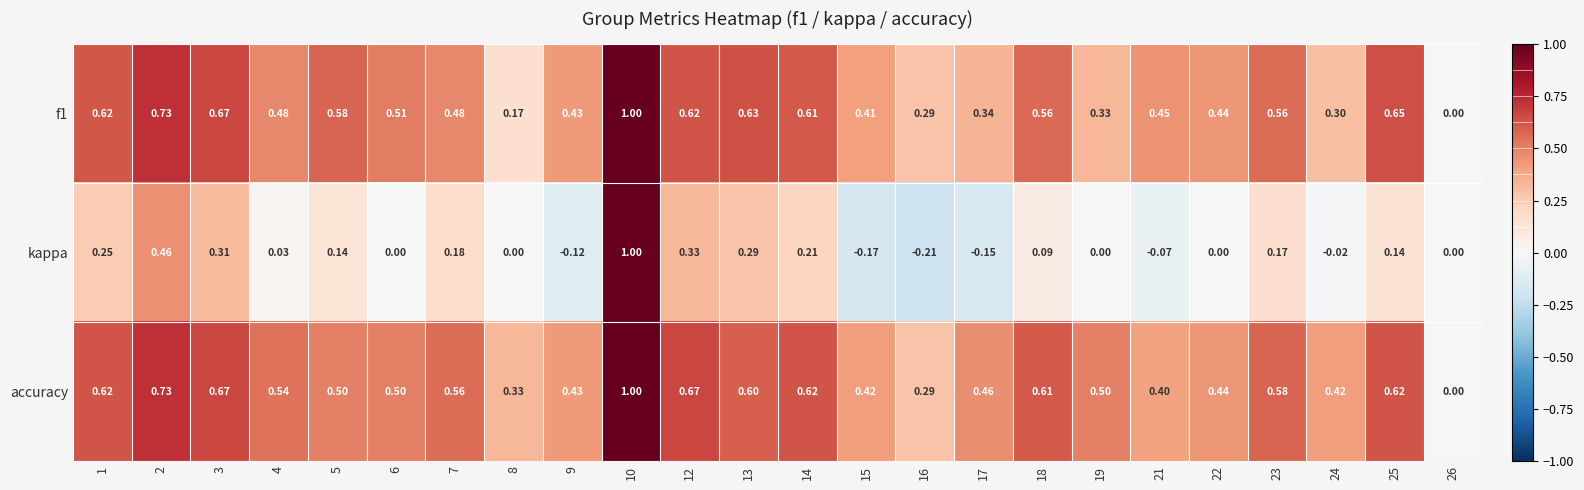

Which series has the largest total across all categories?

accuracy